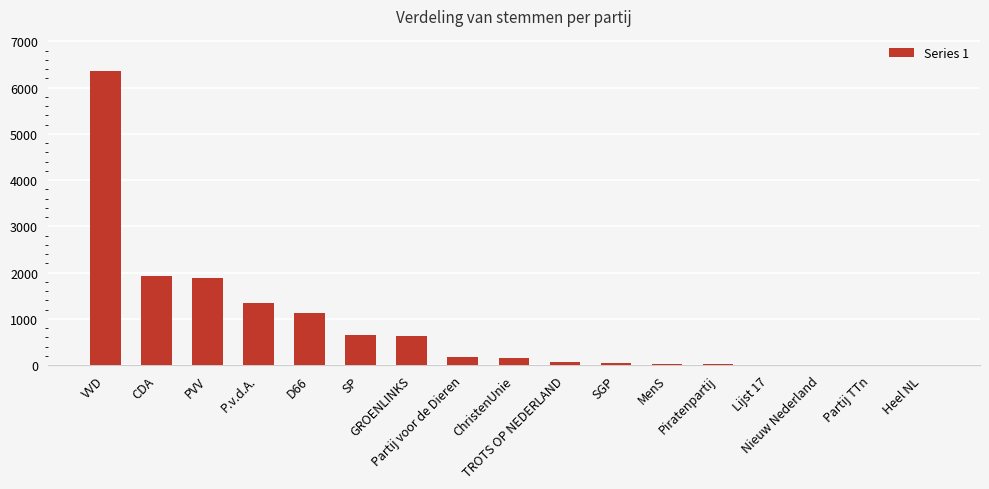

What is the sum of all values?

14412